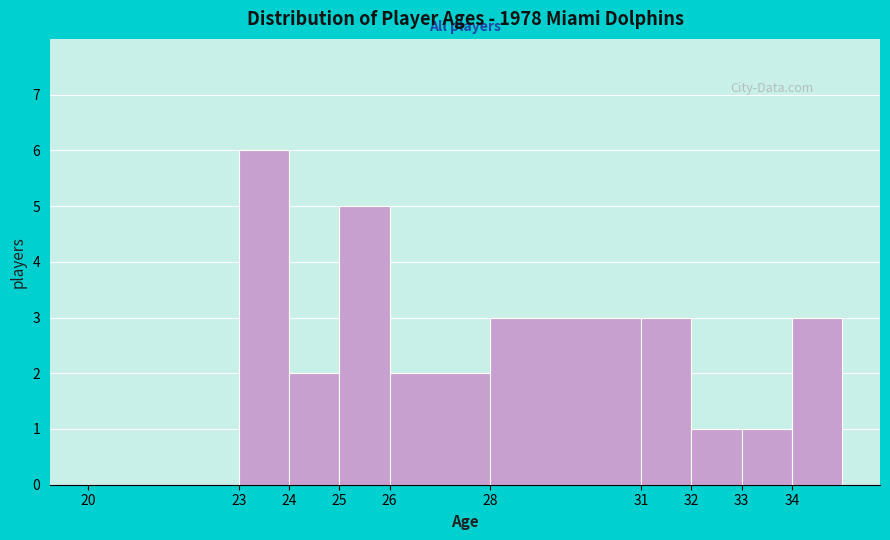

Reading left to right, transcribe this chart: for each bar, give the range it covers on the x-axis and its height. The values are not printed on the chart, so give them approximately, as read against the axis.

20 to 23: 0
23 to 24: 6
24 to 25: 2
25 to 26: 5
26 to 28: 2
28 to 31: 3
31 to 32: 3
32 to 33: 1
33 to 34: 1
34 to 35: 3